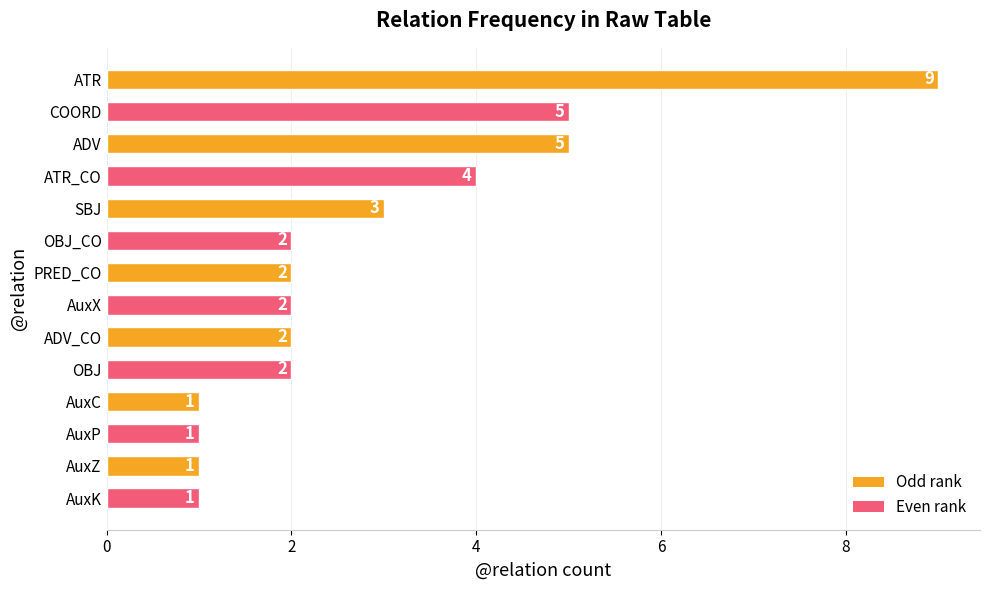

Is it true that the value at SBJ is 4?

False